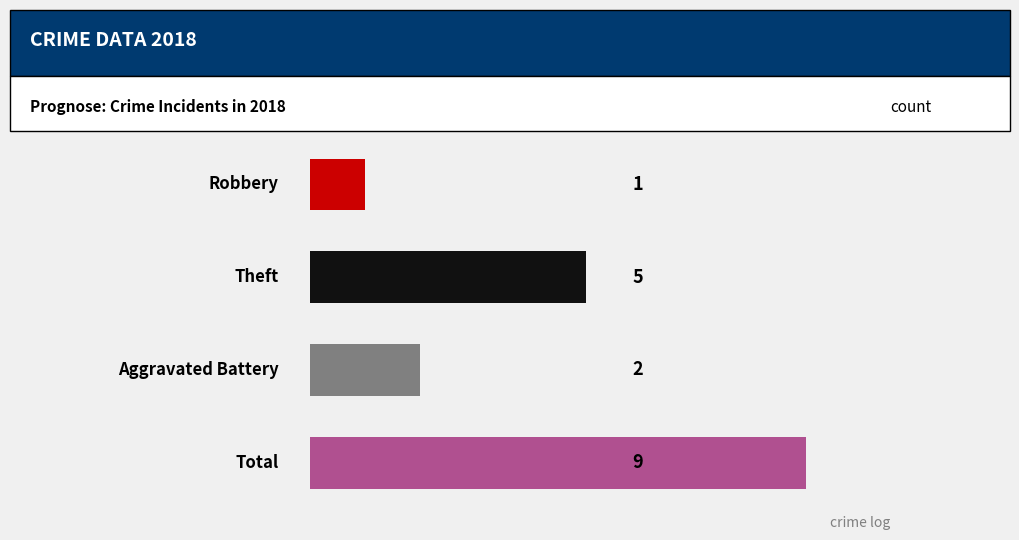

Are the bars horizontal?

Yes